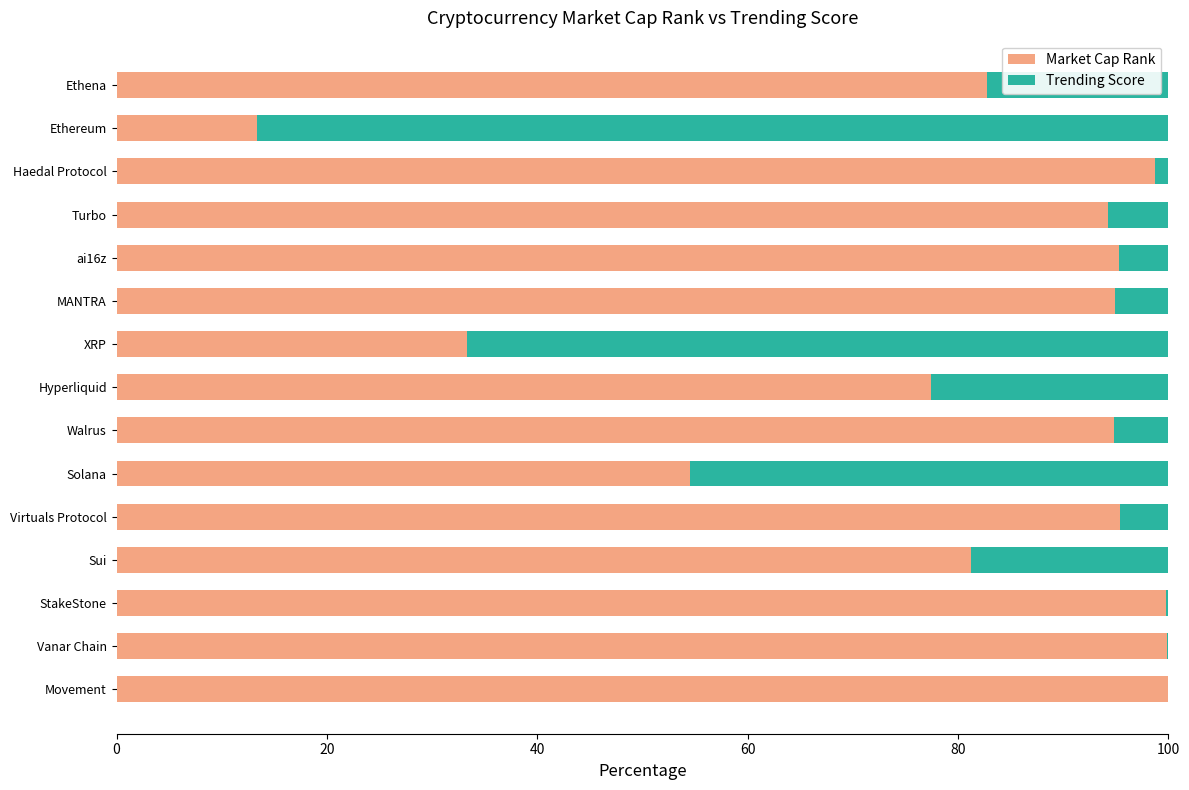

What is the maximum value for Market Cap Rank?

100.0